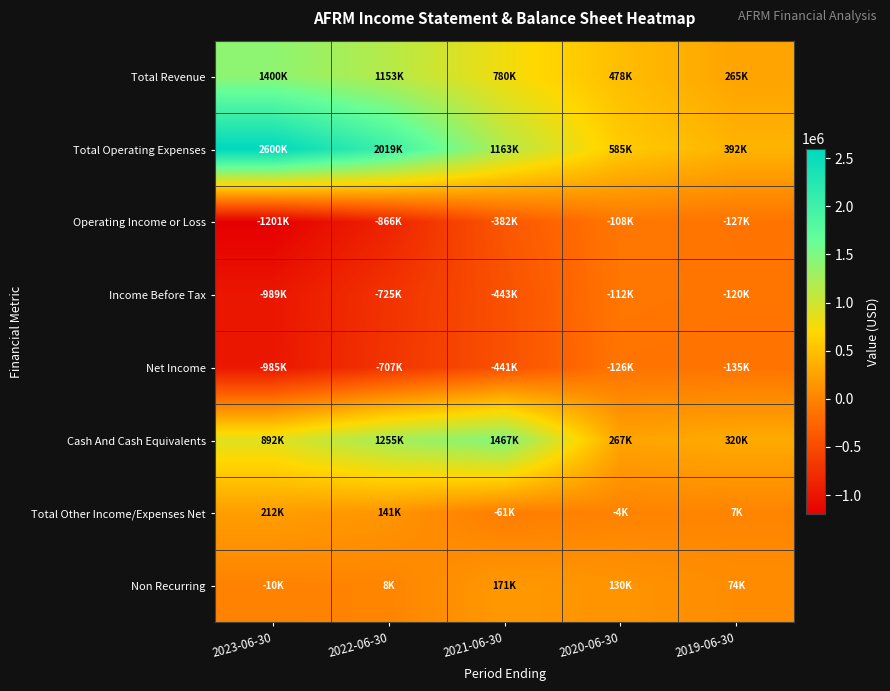

What is the total value across all series at 2022-06-30?

2277600